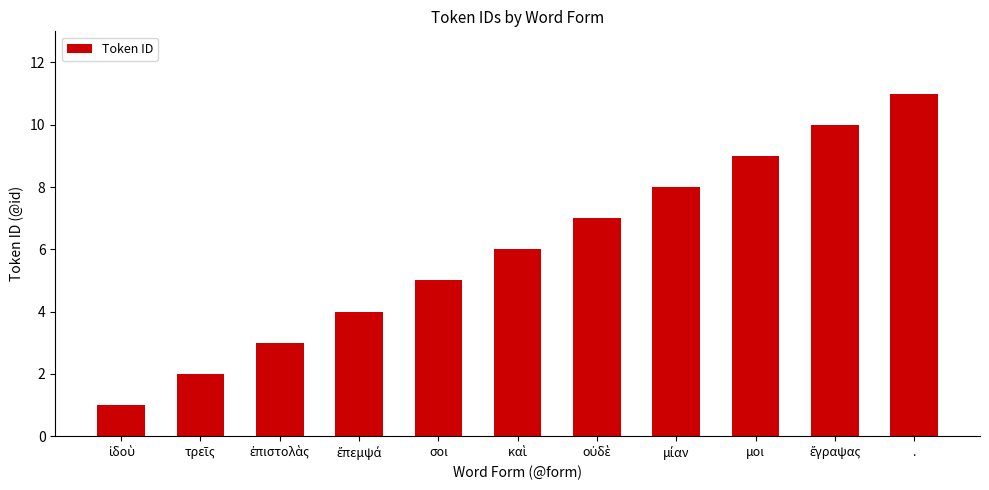

What is the smallest value displayed?

1